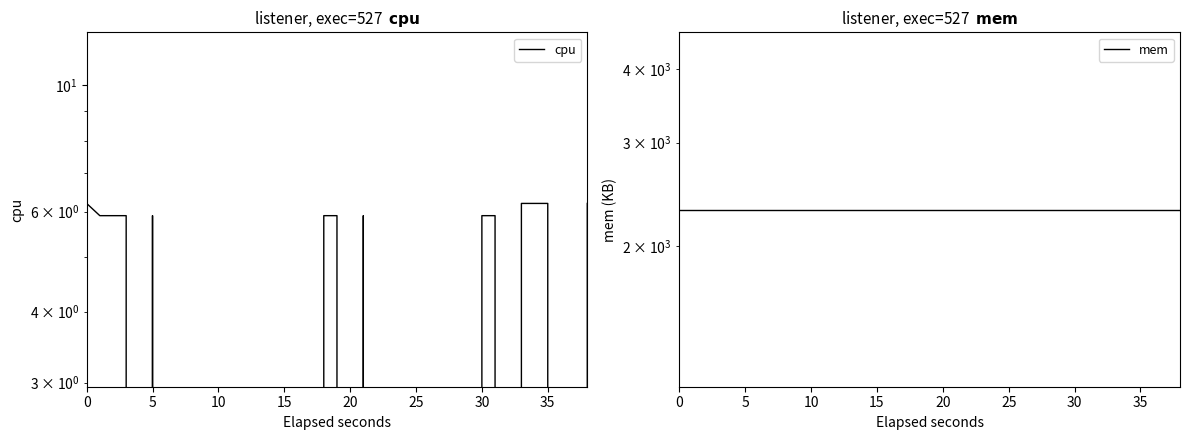

What is the label of the 25th point from the right?

15